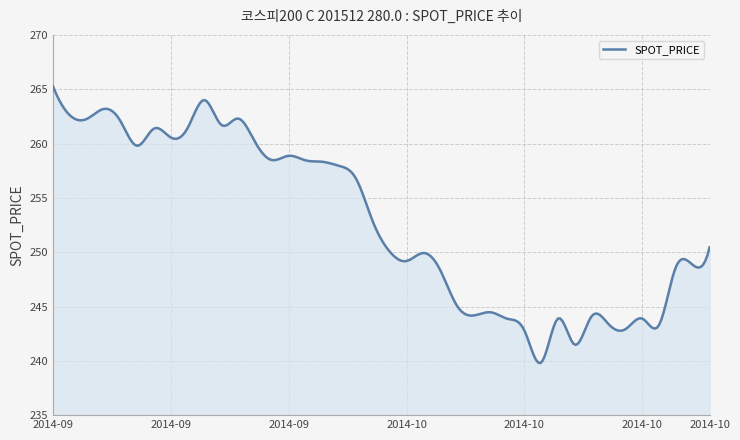

How many series are shown in this chart?

1